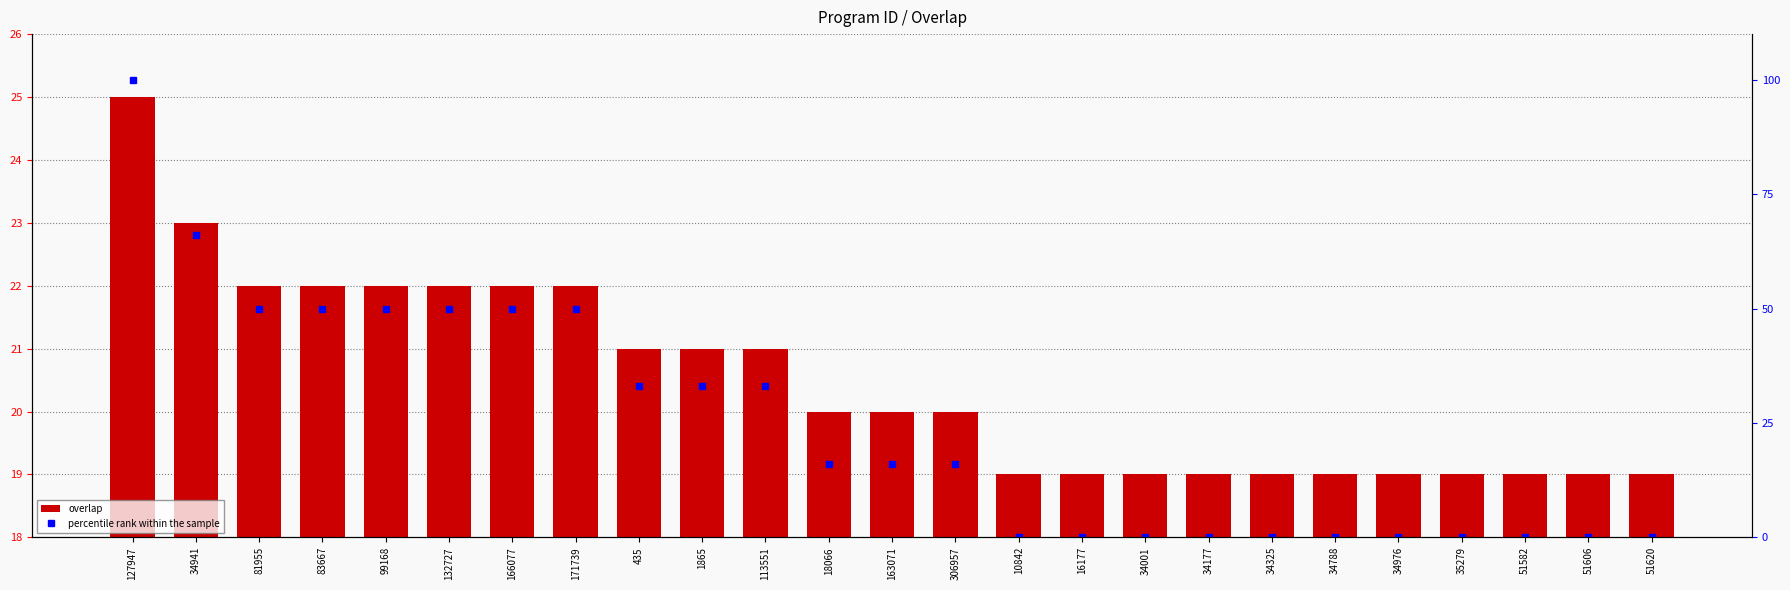

True or false: overlap has a value of 31 at 18066.

False